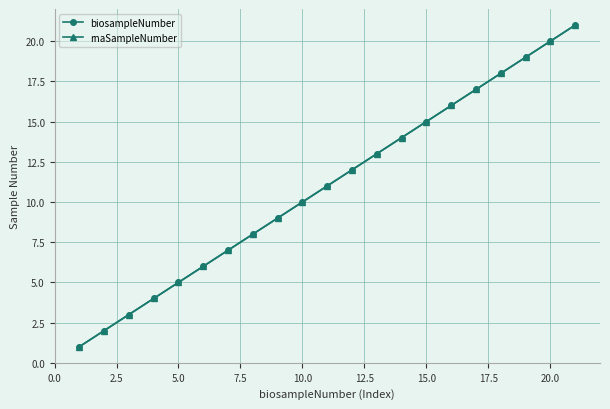

Does the chart display data point markers on the line(s)?

Yes